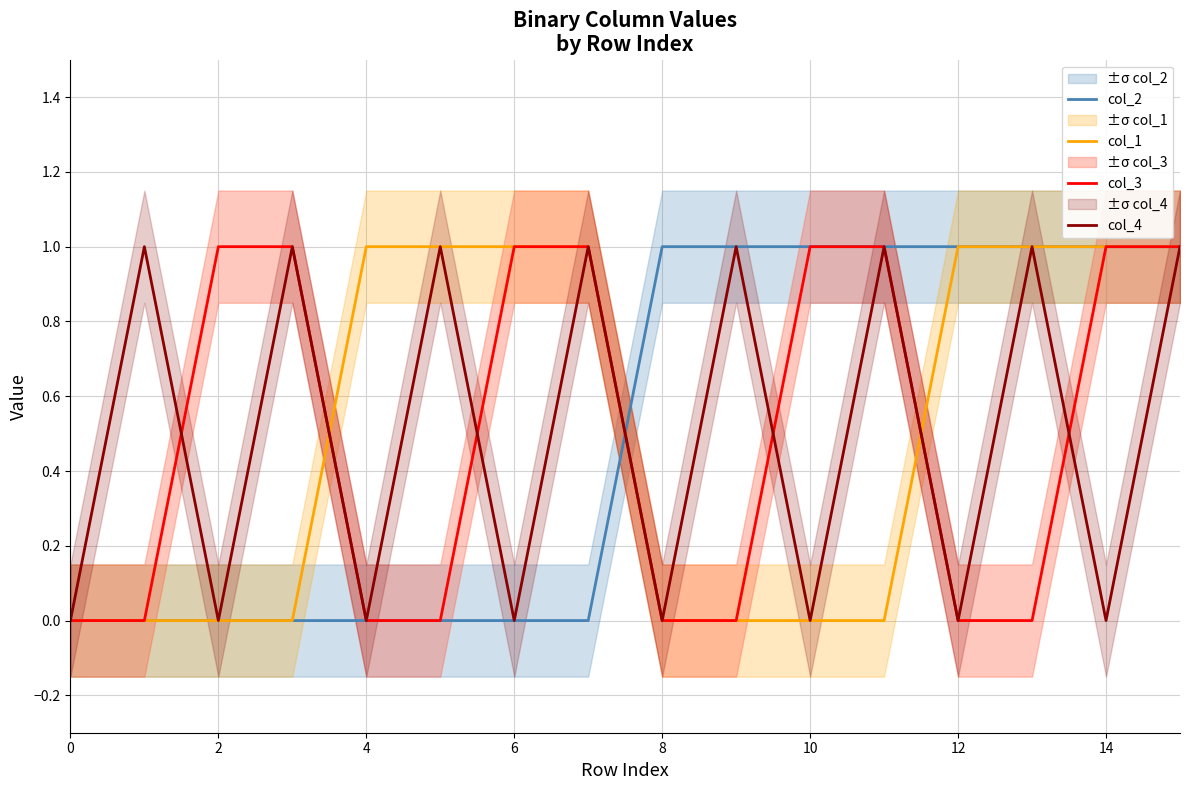

Is it true that col_2 equals 0 at 6?

True